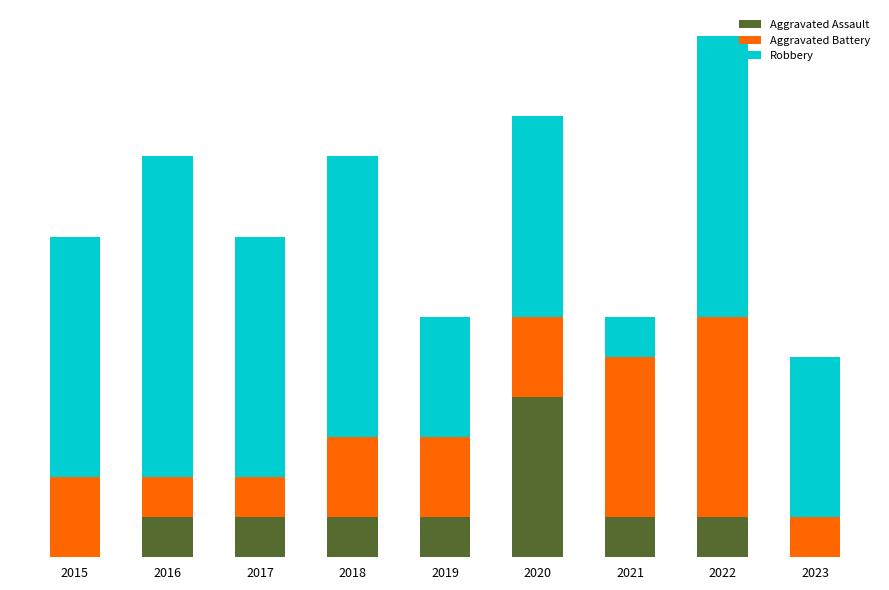

Does the chart contain stacked bars?

Yes